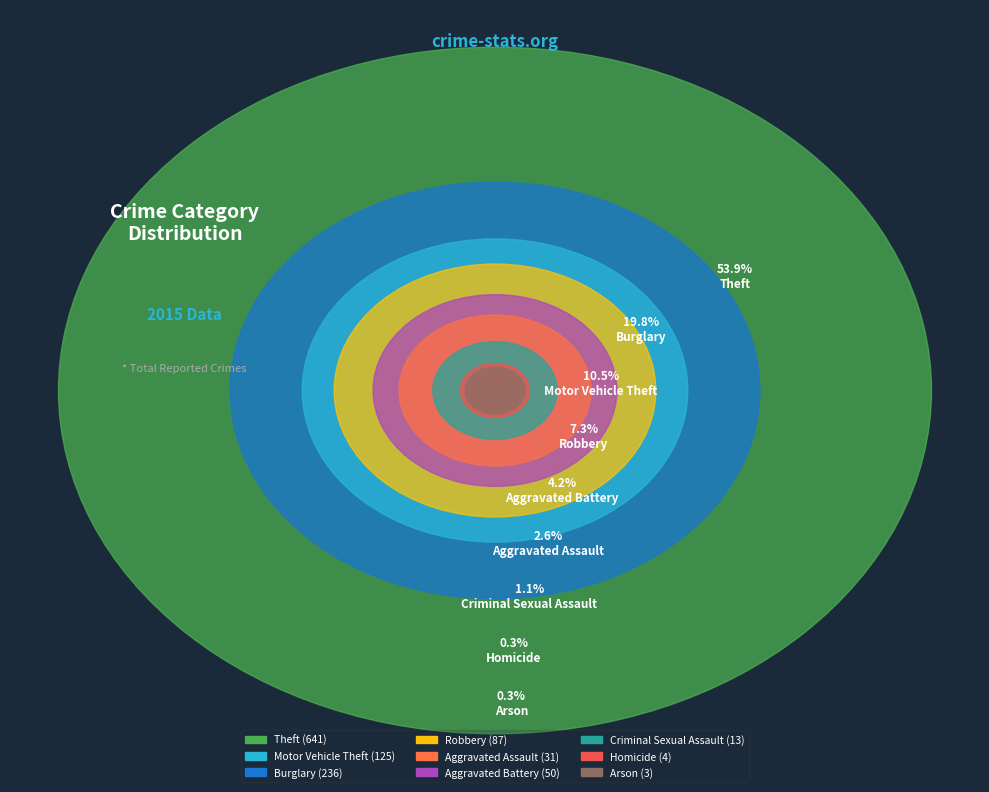

What portion of the pie excludes Aggravated Battery?

95.8%